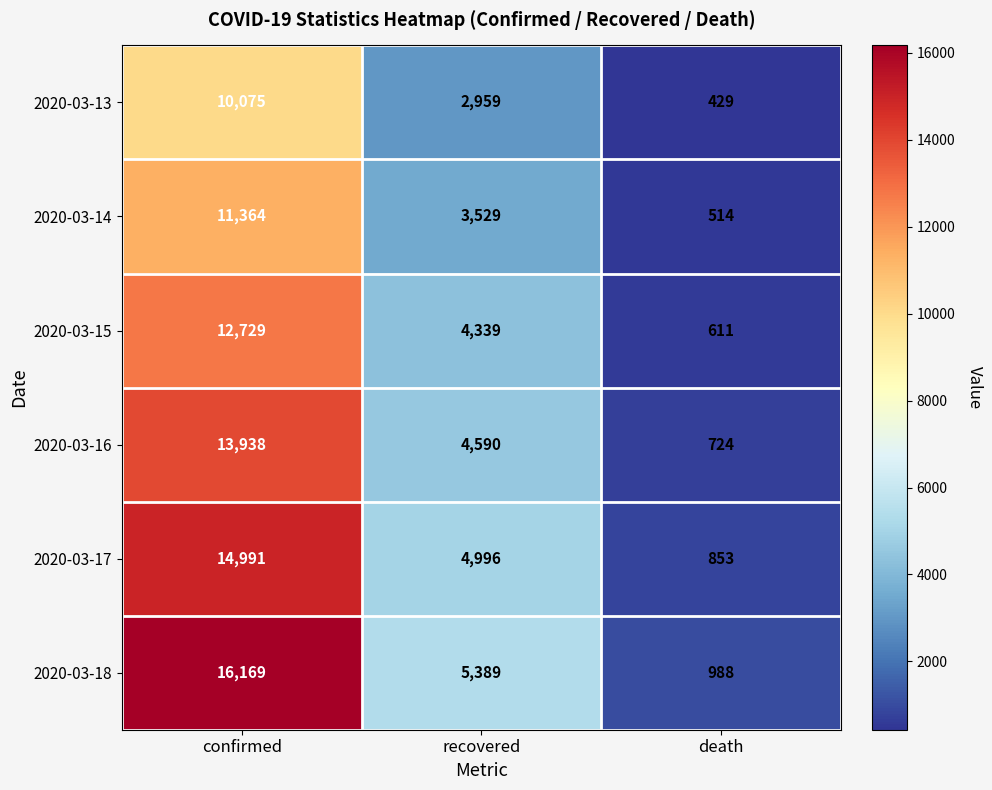

What is the spread (max minus min) of values at death?

559